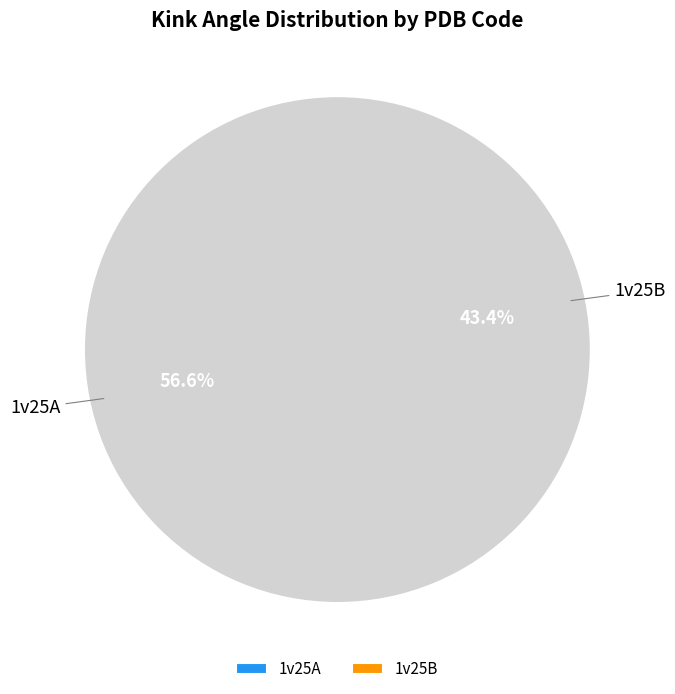

True or false: 1v25A accounts for 69% of the total.

False